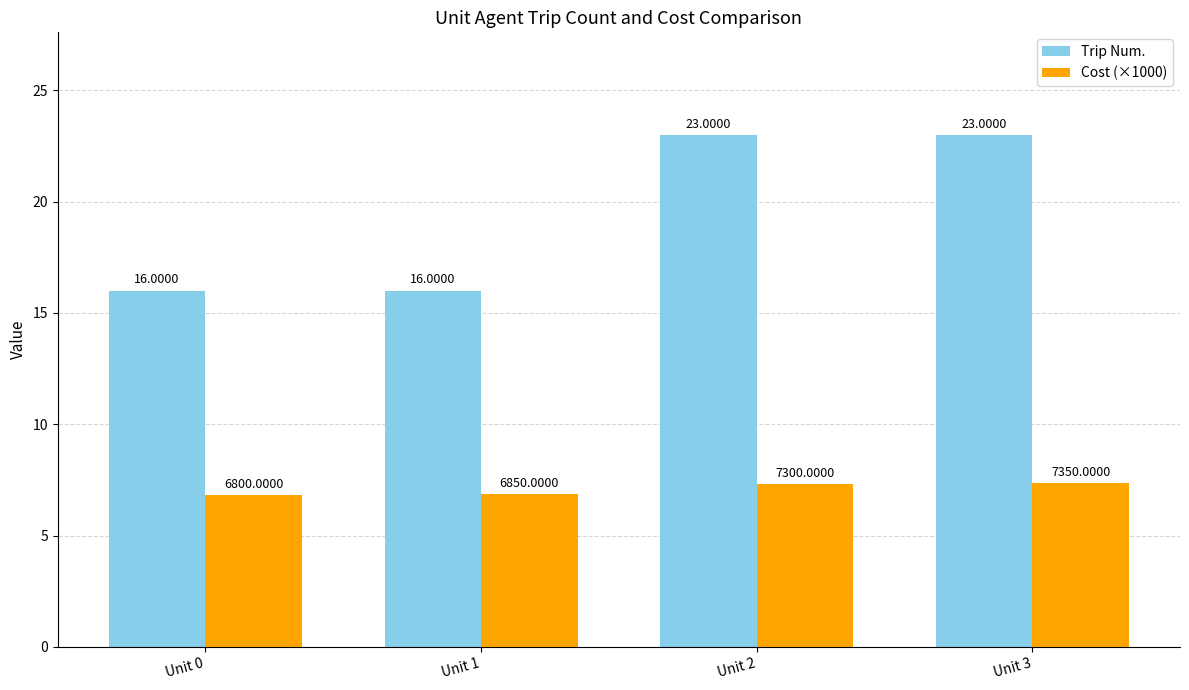

Are the bars horizontal?

No